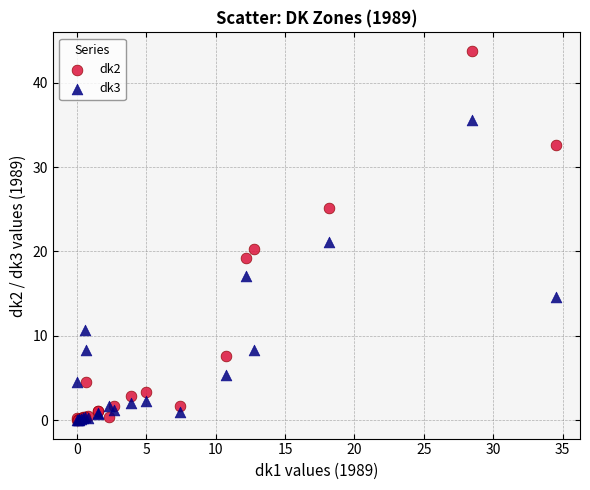

Which series has the largest Y range (max minus min)?

dk2